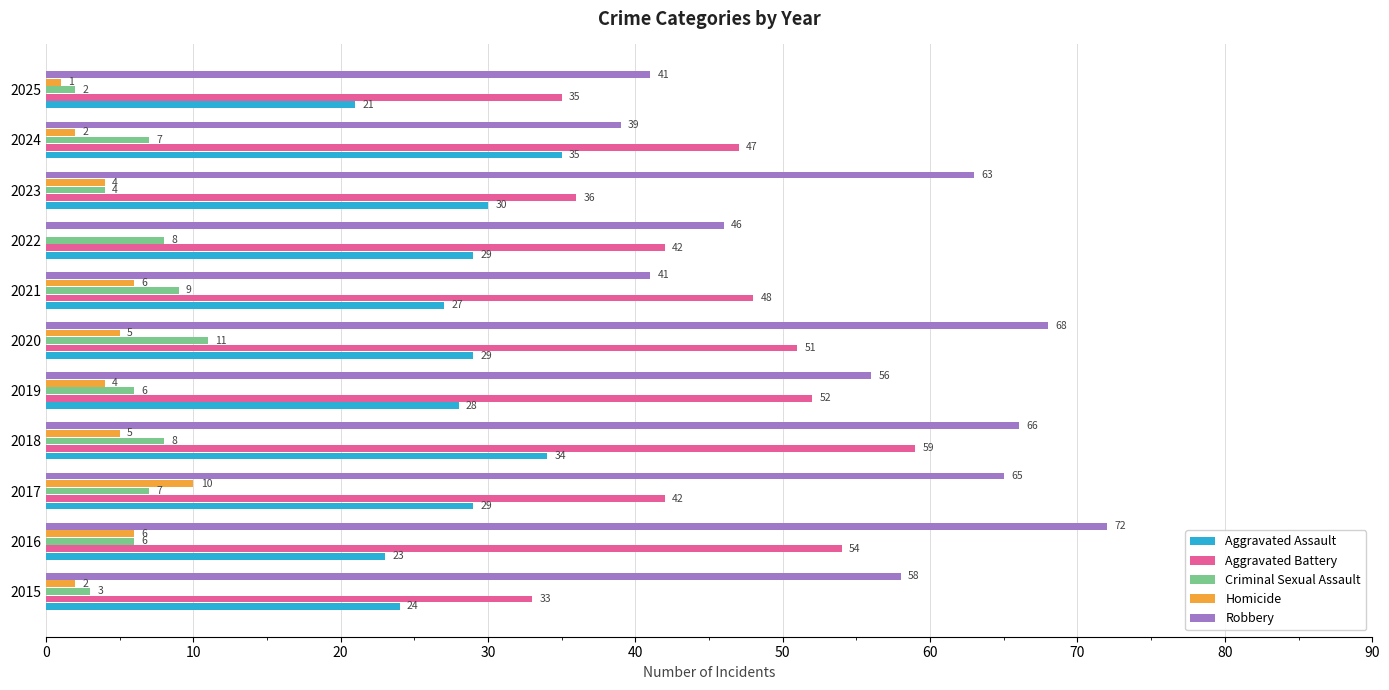

Where is Aggravated Battery nearest to the value 46?

2024